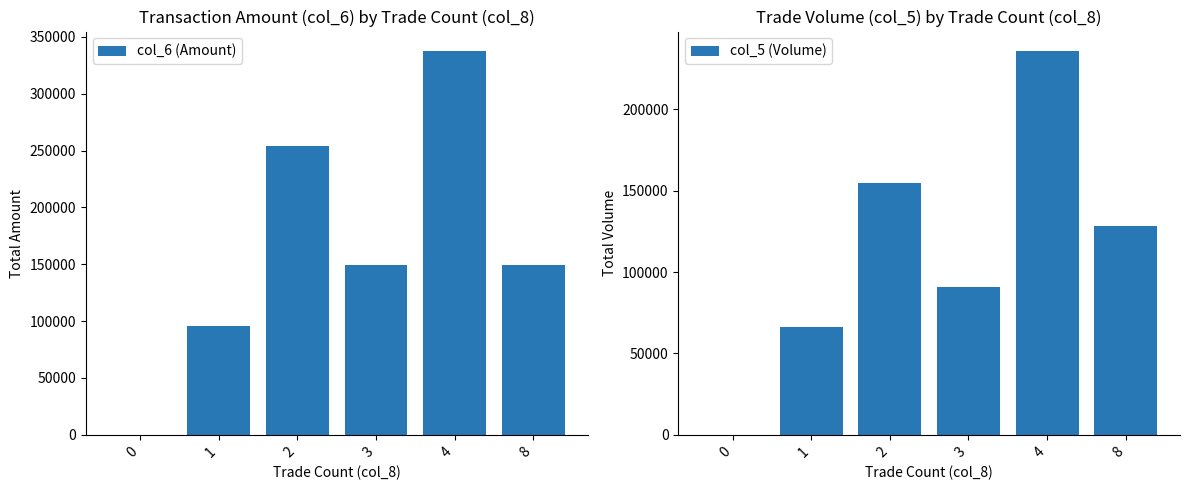

What is the difference between the highest and lowest values at 1?

30070